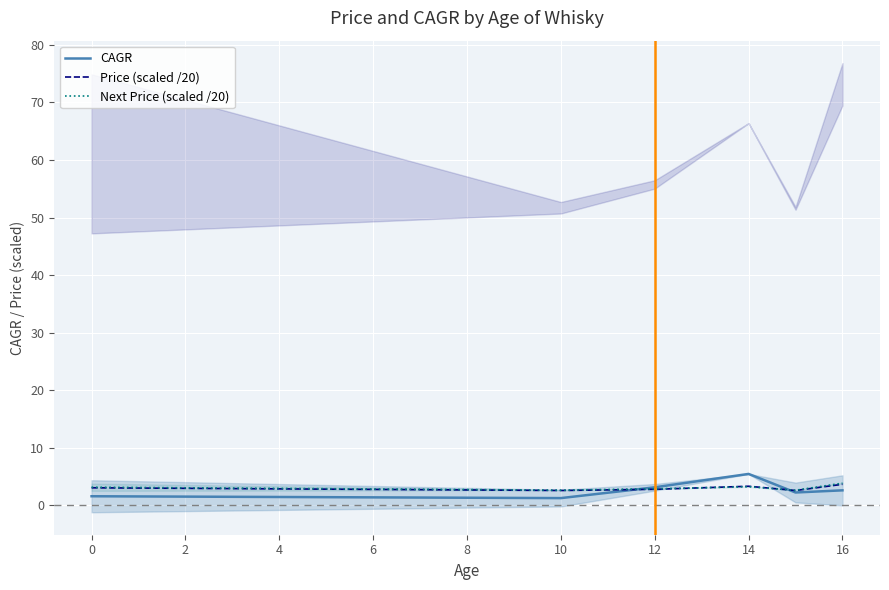

Which series has the largest total across all categories?

Next Price (scaled /20)